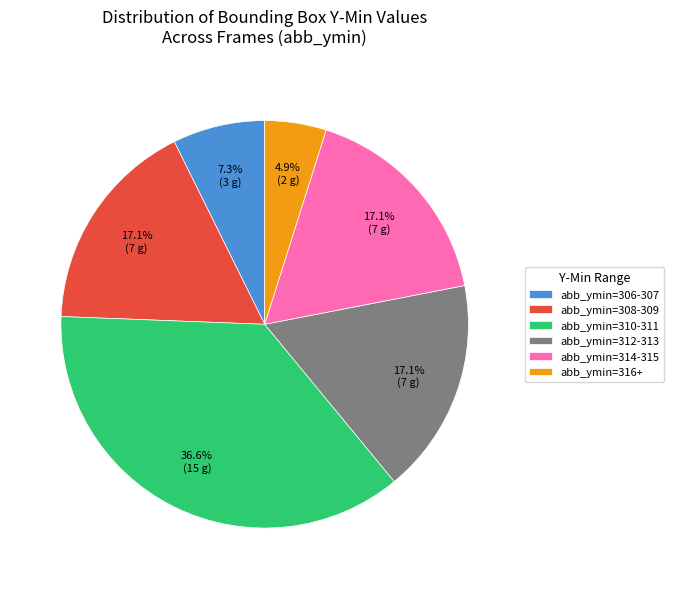

Is there any slice that represents more than half of the pie?

No